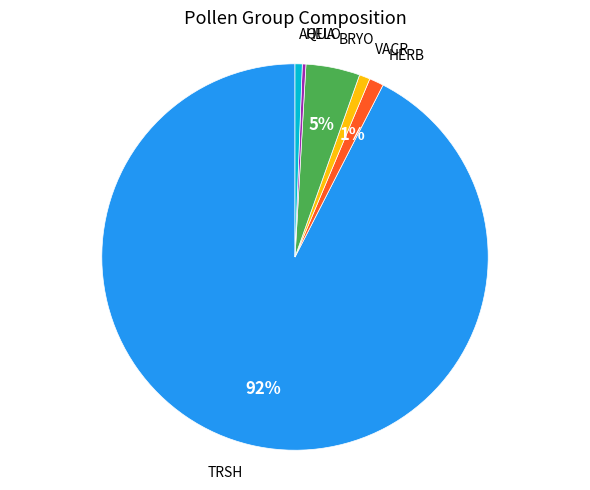

To the nearest percent, what is the average slice percentage?

17%